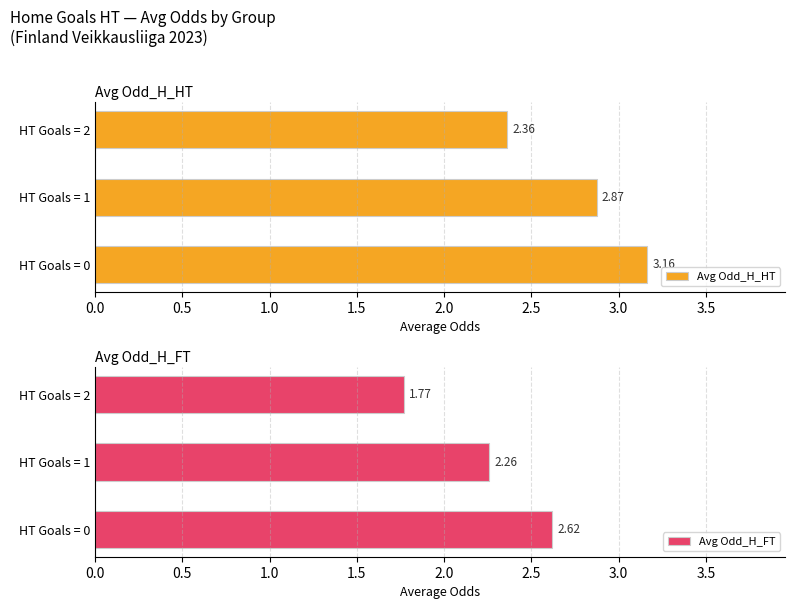

What is the smallest value displayed?

1.8